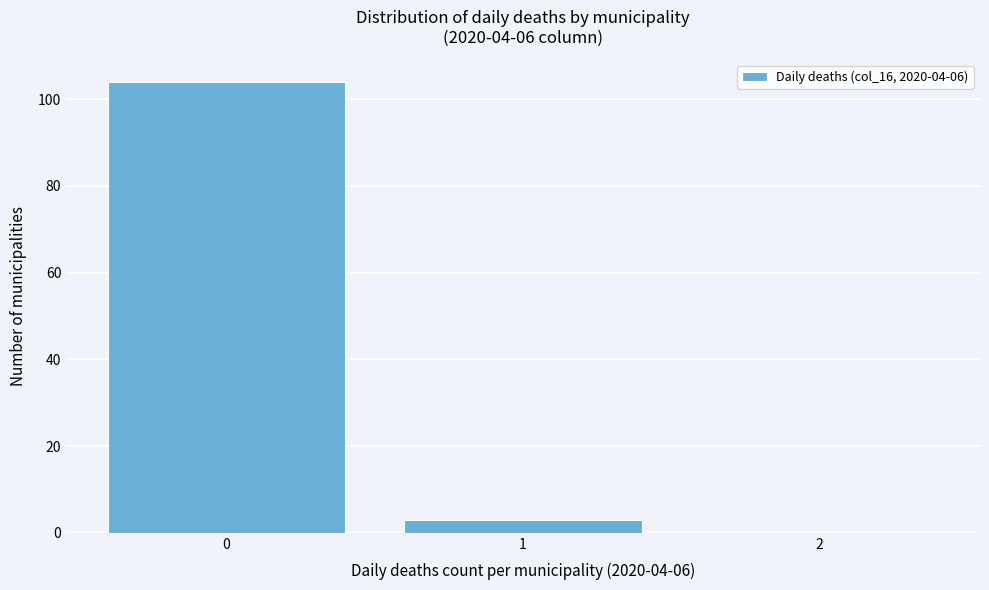

Reading left to right, transcribe this chart: for each bar, give the range it covers on the x-axis and its height. The values are not printed on the chart, so give them approximately, as read against the axis.

-0.5 to 0.5: 104
0.5 to 1.5: 4
1.5 to 2.5: 0